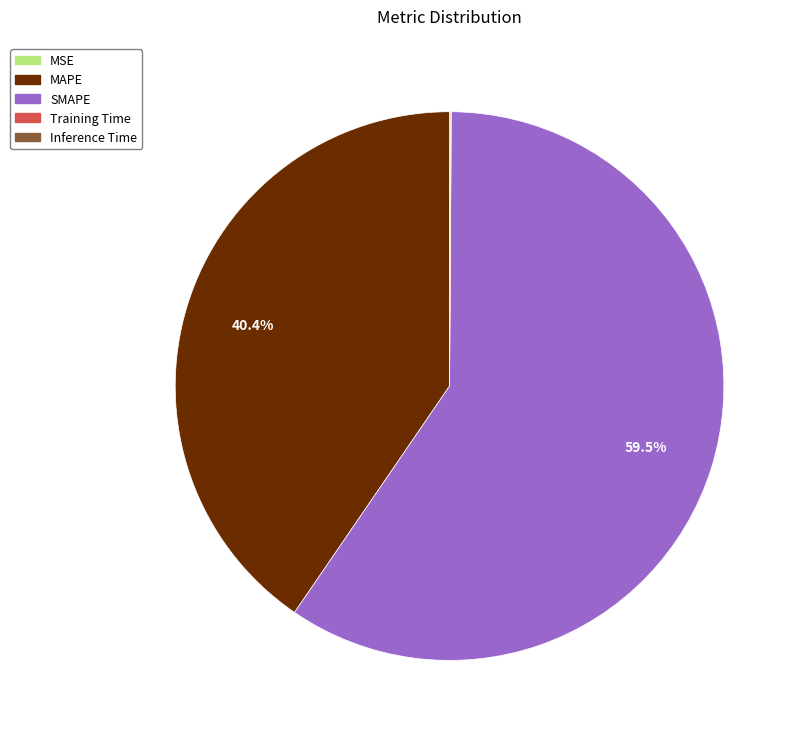

Is there a majority slice in this chart?

Yes